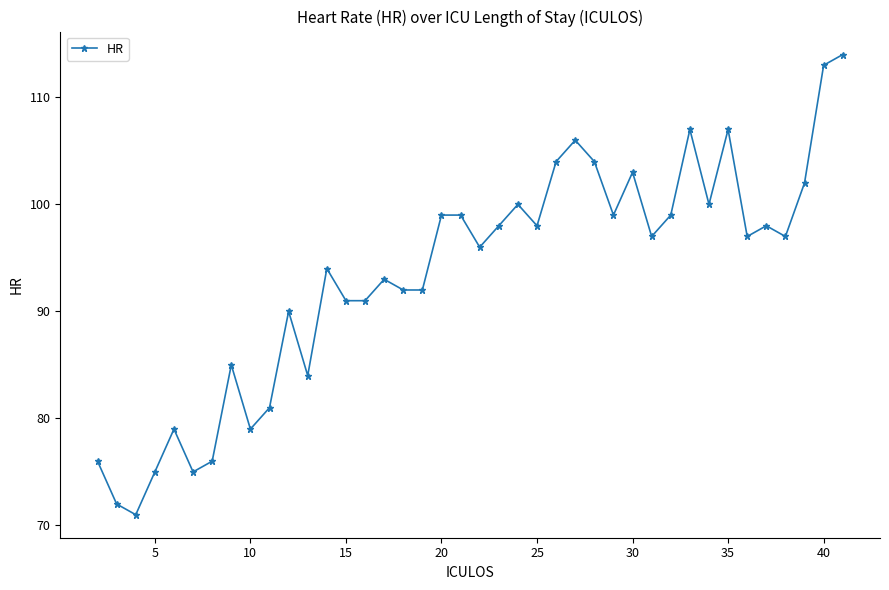

What is the smallest value displayed?

71